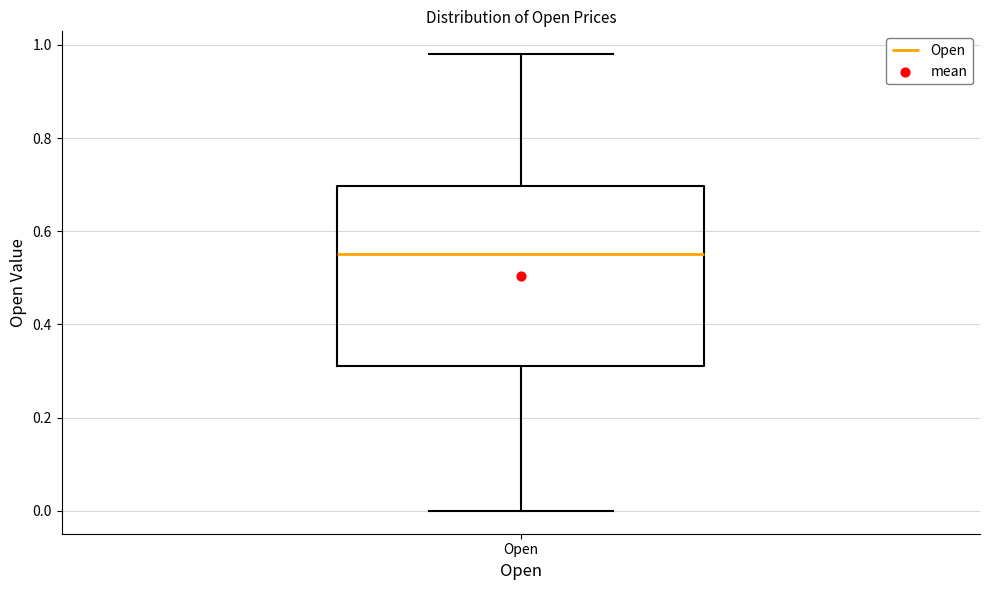

Read this box plot against the y-axis: the position of the median line, the range covered by the box, and the ends of both whiskers. The values are not printed on the chart, so give them approximately, as read against the axis.

median 0.56, box 0.32 to 0.70, whiskers 0.00 to 0.98